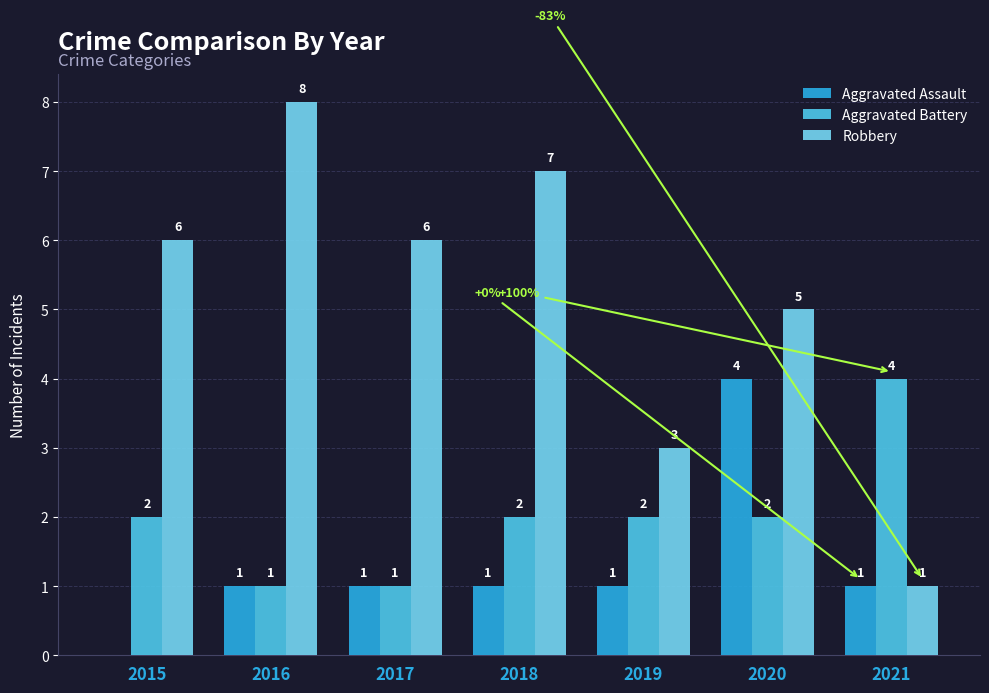

At which category is the sum across all series the highest?

2020